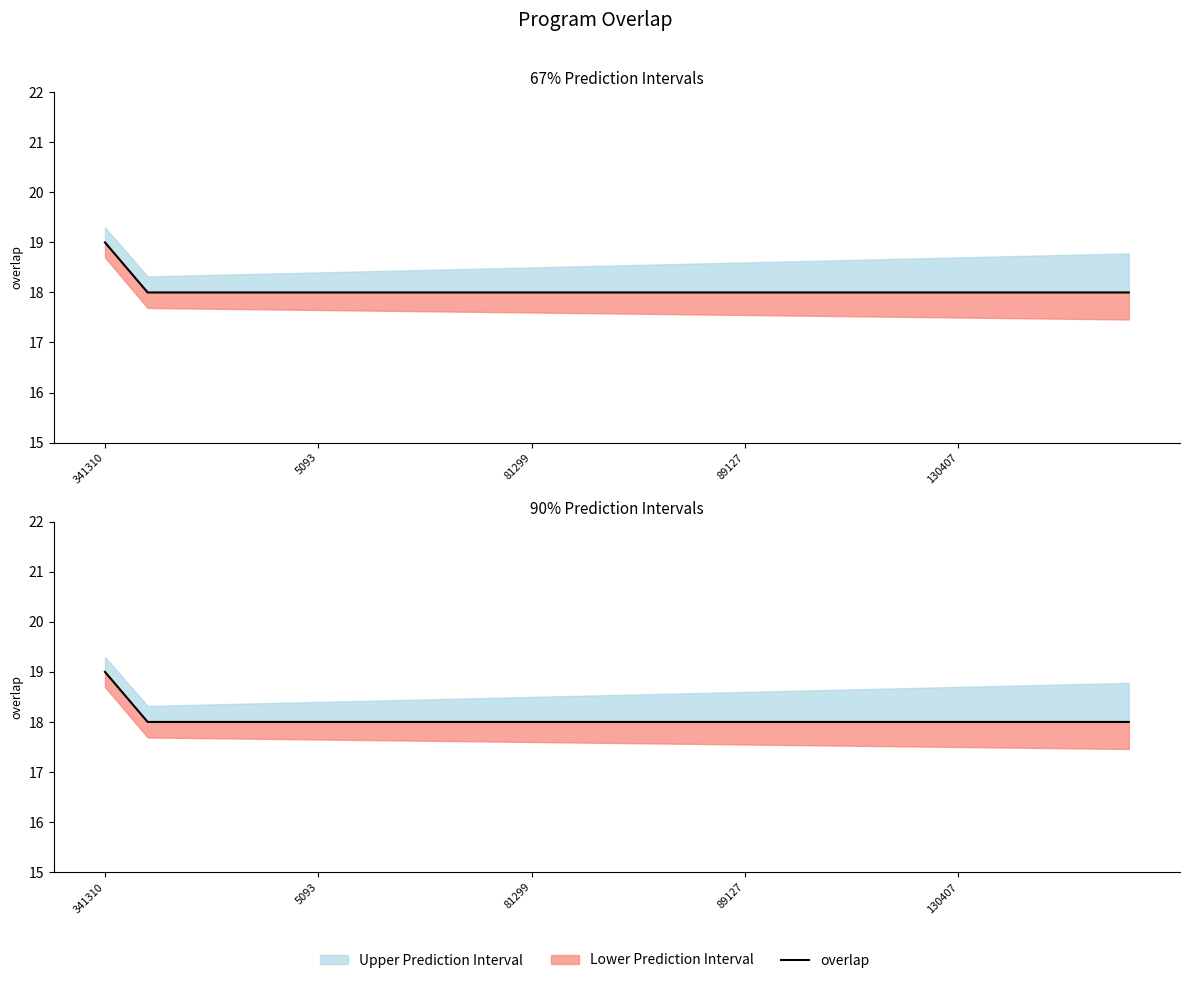

What is the label of the 22nd point from the right?

89127